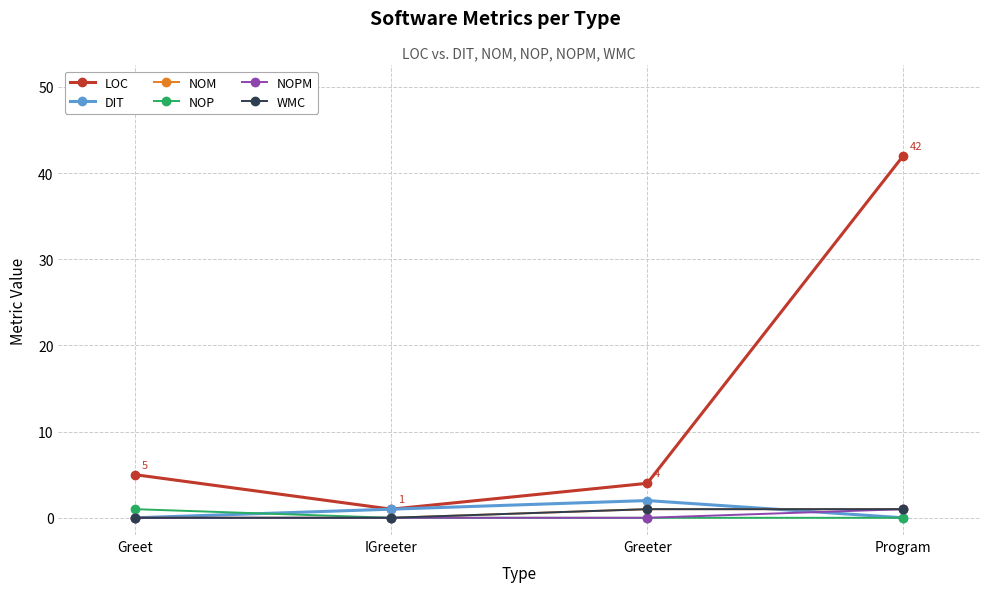

The value of NOM at Program is 0. True or false?

False